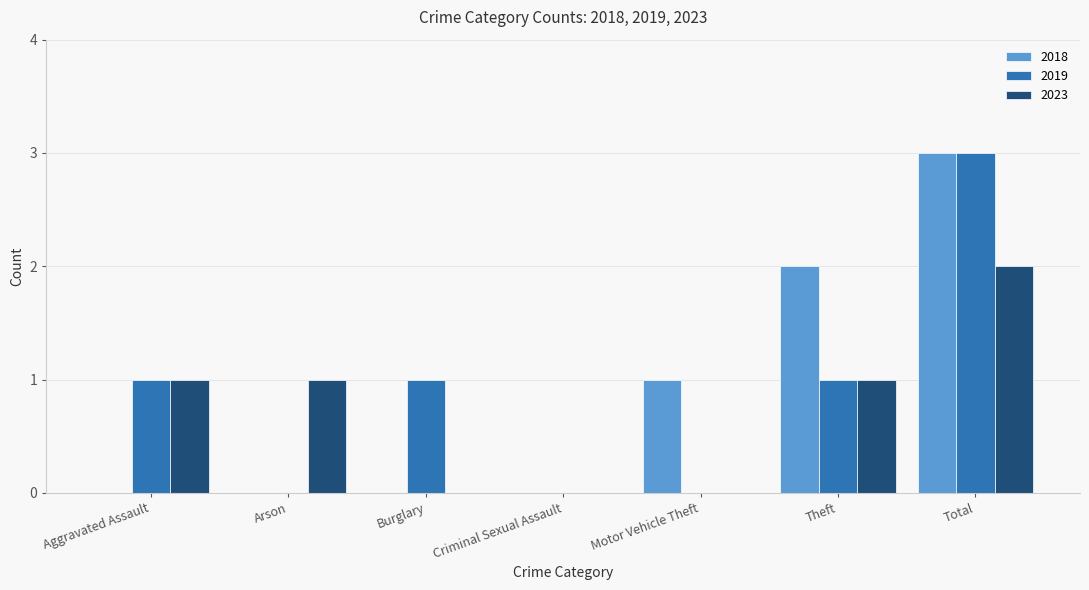

At which label does 2023 reach its peak?

Total